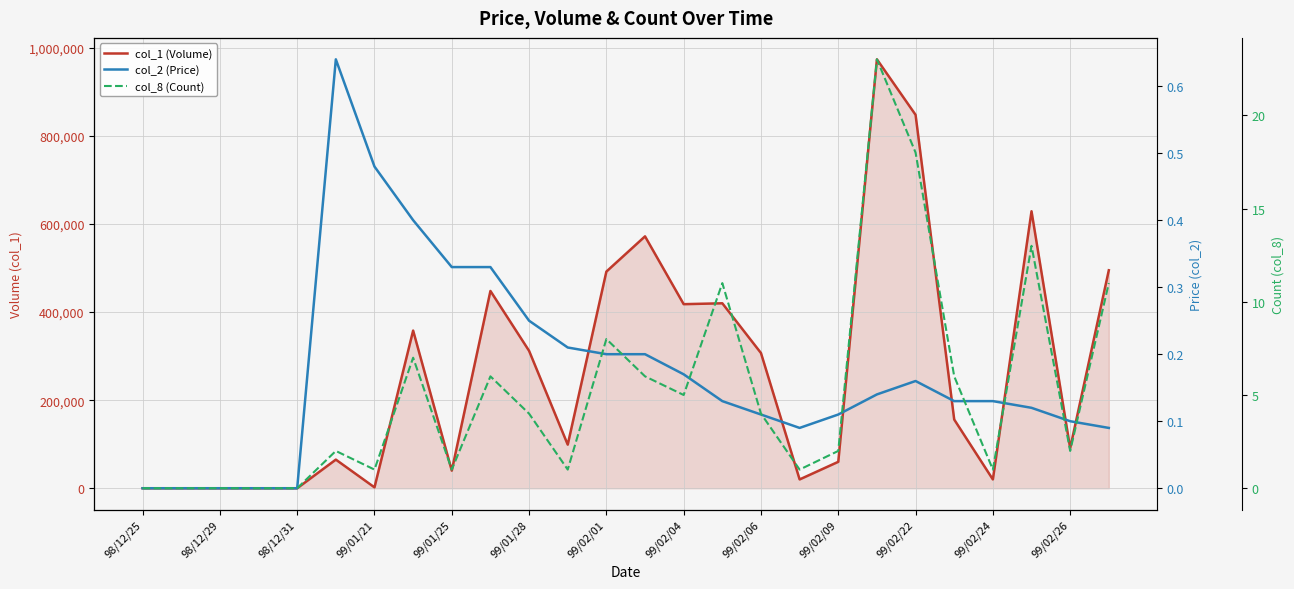

The value of col_2 (Price) at 25 is 0.1. True or false?

True